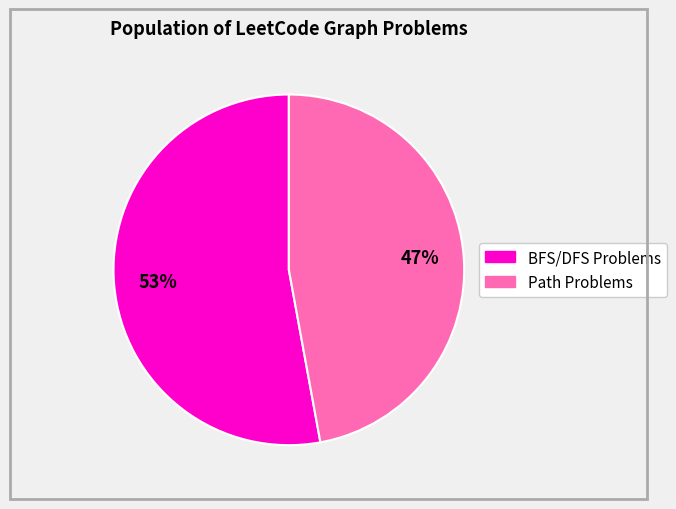

Do BFS/DFS Problems and Path Problems together represent more than half of the pie?

Yes